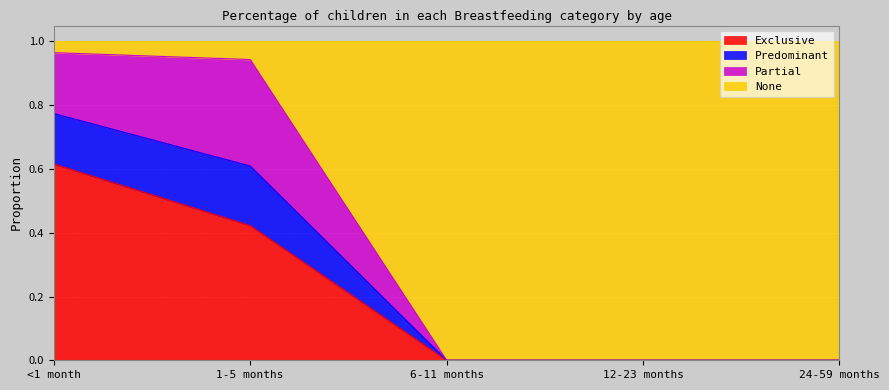

What is the label of the 4th point from the left?

12-23 months